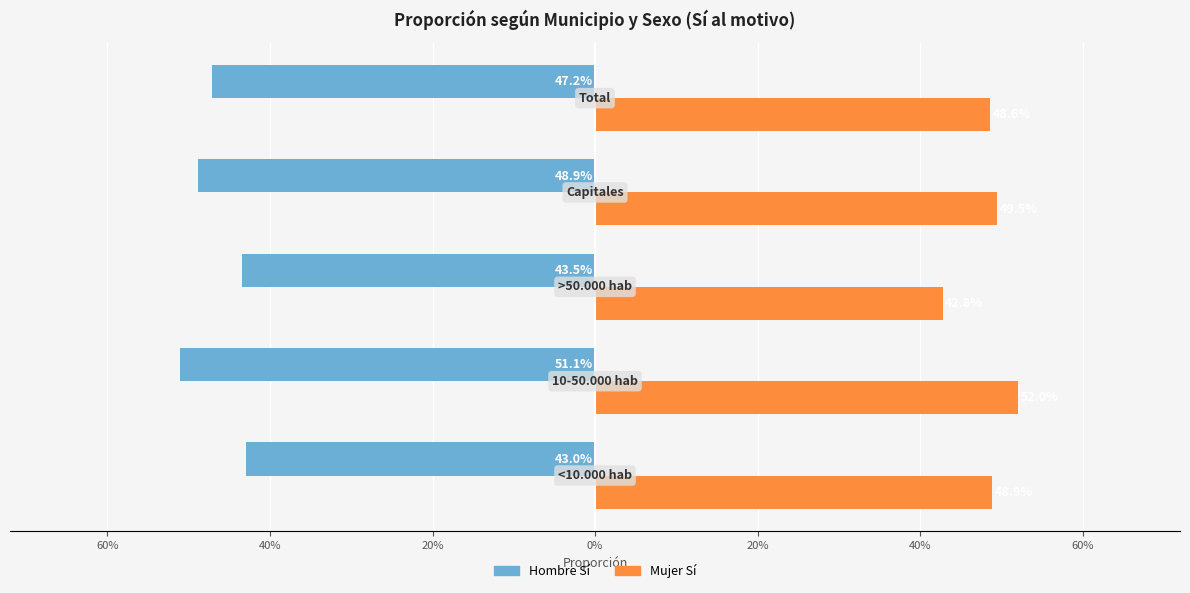

Count the Mujer Sí values in the range 0 to 1.

5